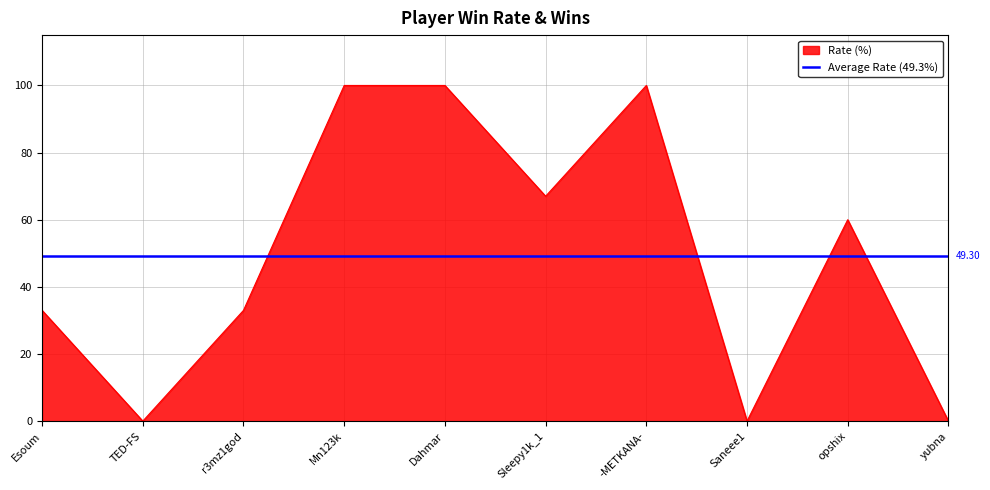

How many distinct data groups are displayed?

1